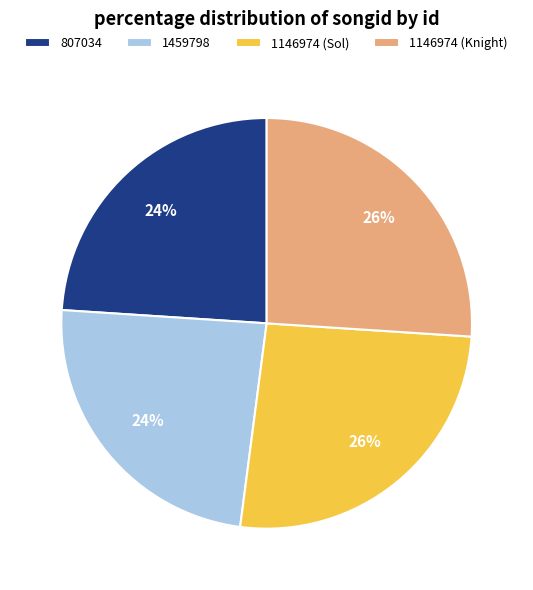

The 1146974 (Sol) slice represents 39% of the pie. True or false?

False